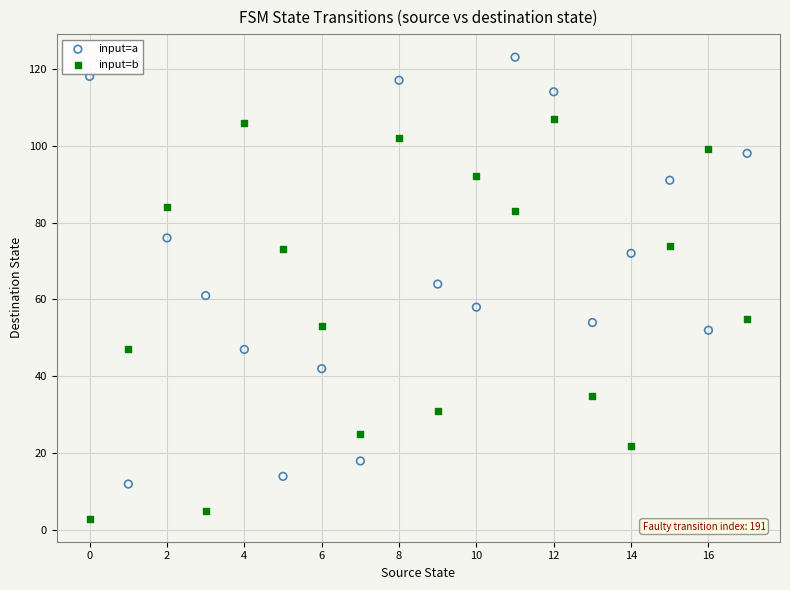

In the input=a series, what Y value is closest to 67?

64